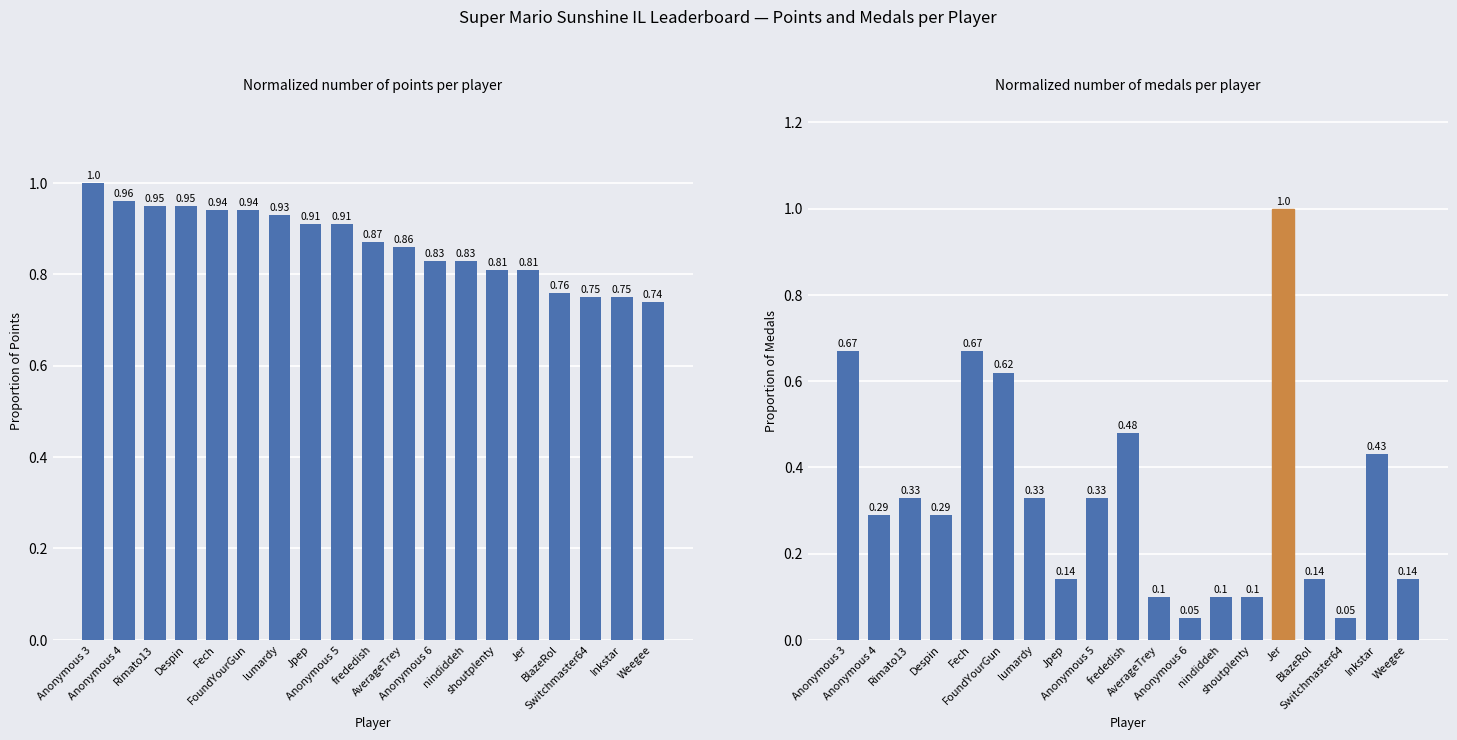

What is the average value of the Medals (normalized) series?

0.3